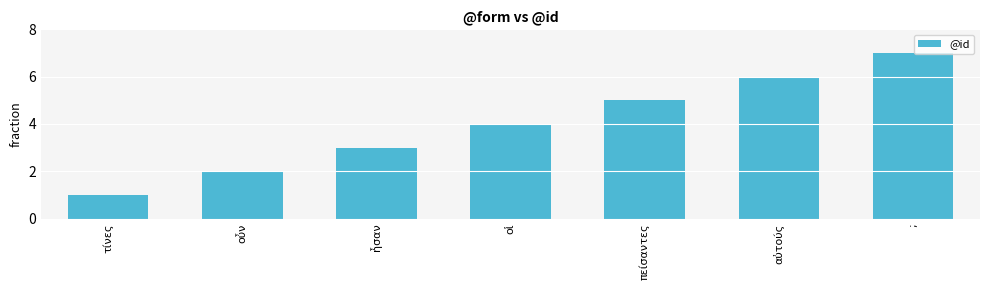

What position from the right is οὖν?

6